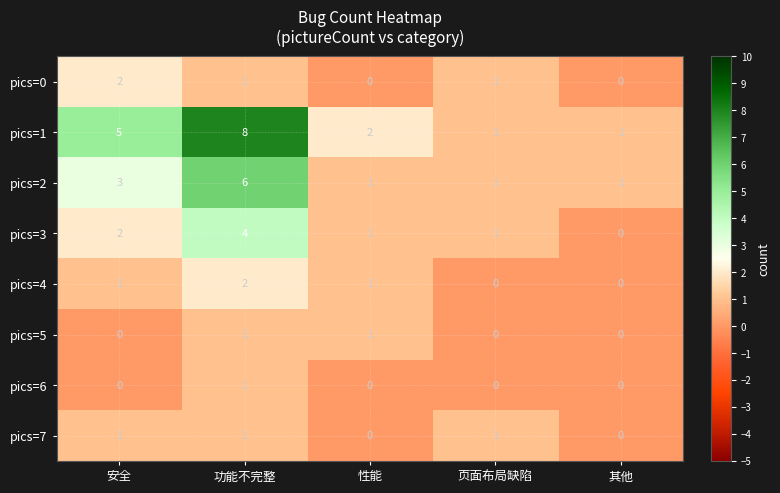

How many pics=4 values are between 0 and 1?

4